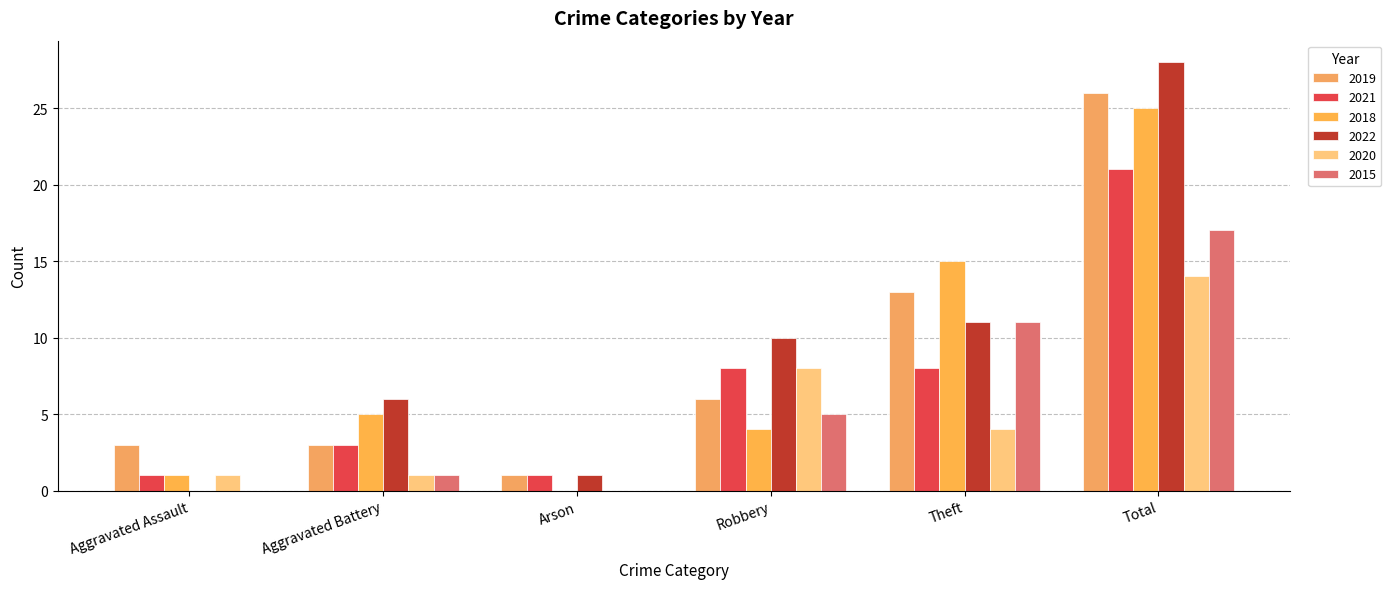

How many groups of bars are there?

6